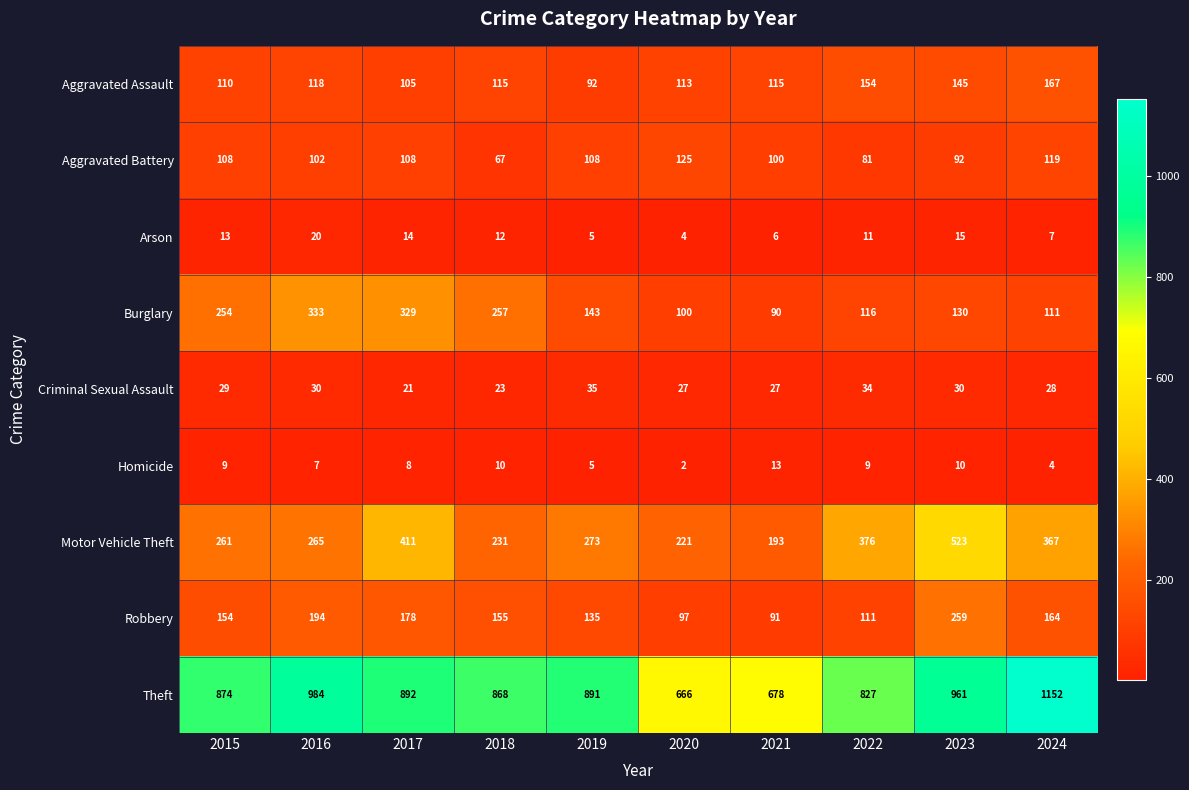

Where is Aggravated Assault nearest to the value 129?

2016